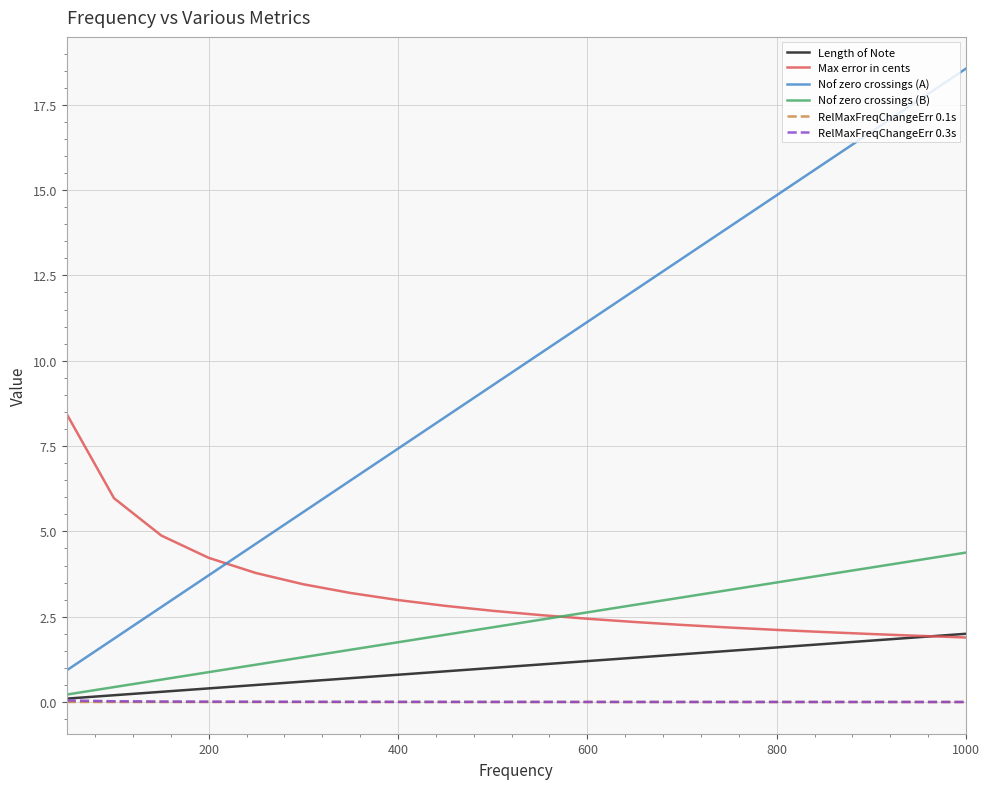

At how many categories does at least one series exceed 16?

3